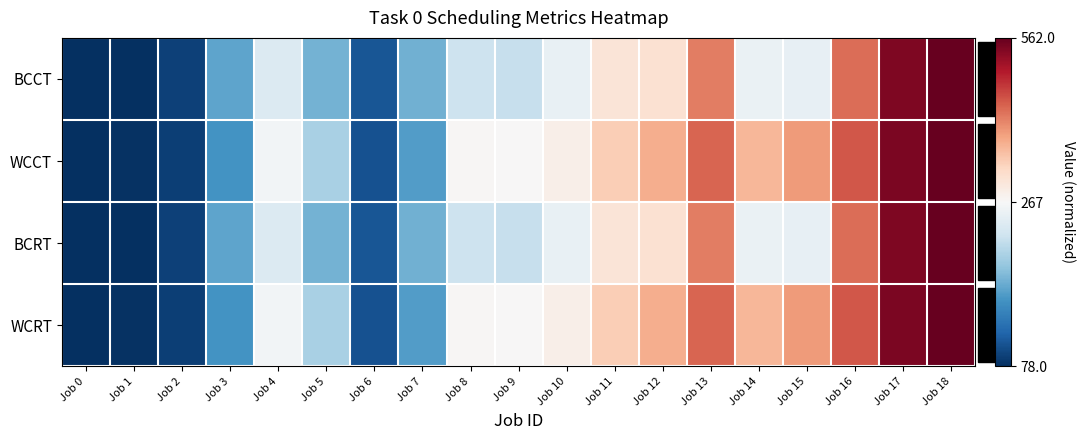

How many series are shown in this chart?

4